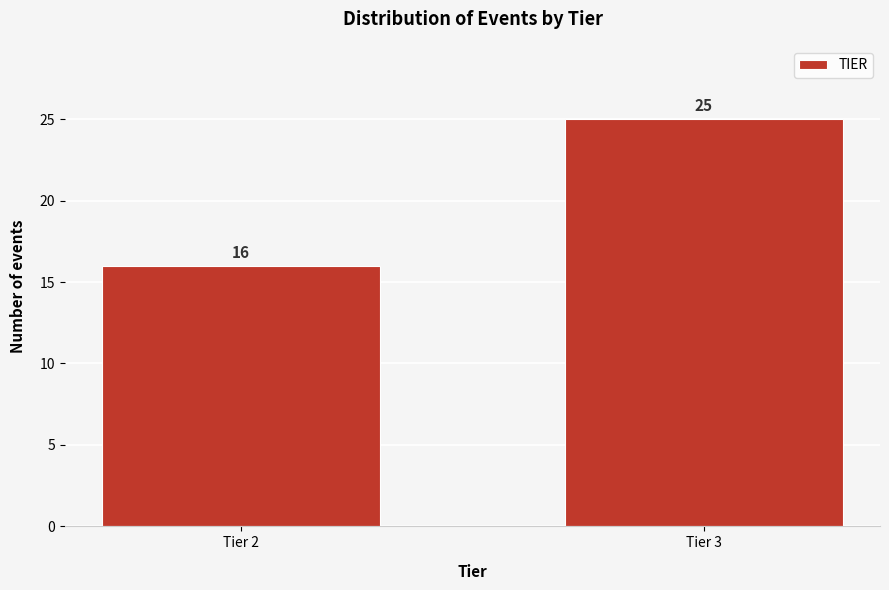

Reading left to right, list all the values displayed in this chart.

16	25